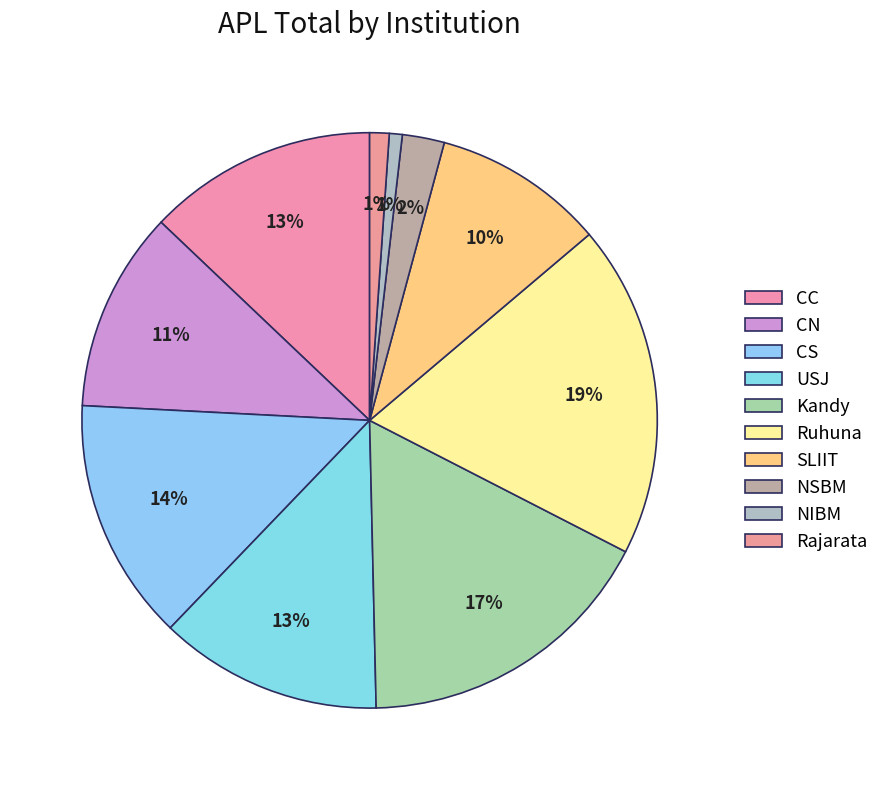

Is it true that USJ is 13% of the pie?

True